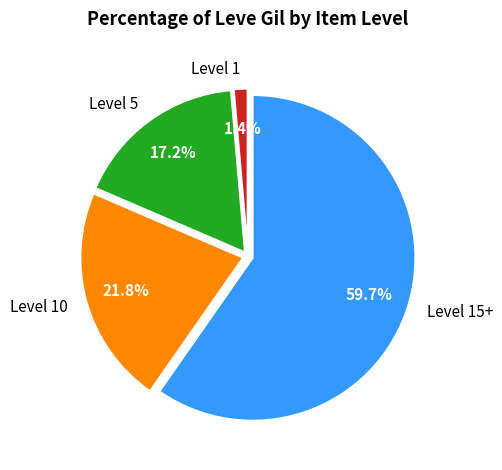

To the nearest percent, what is the average slice percentage?

25%